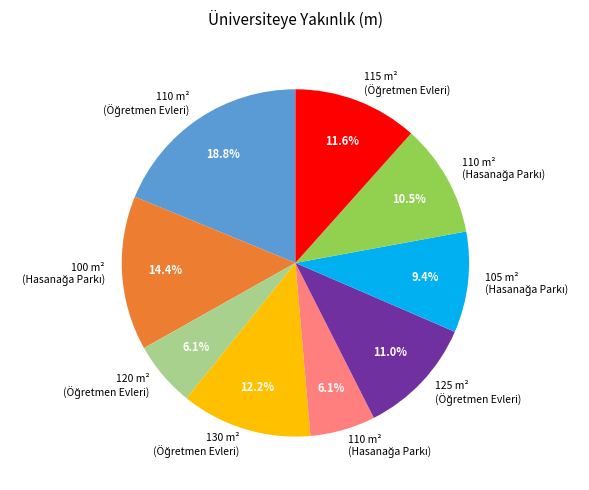

Is there any slice that represents more than half of the pie?

No